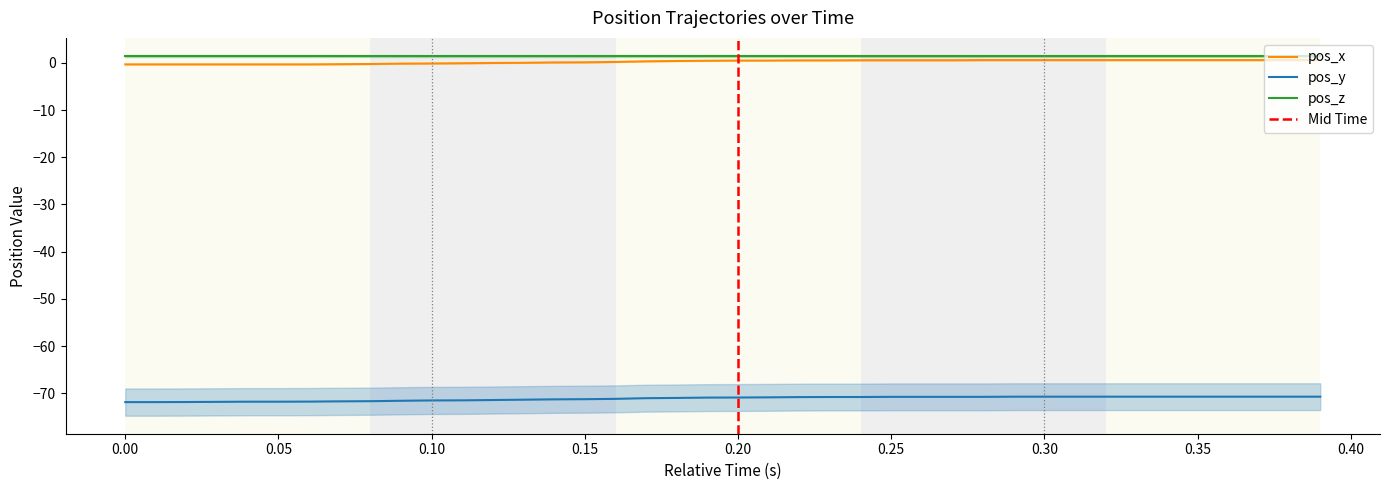

At how many categories does at least one series exceed -23?

40